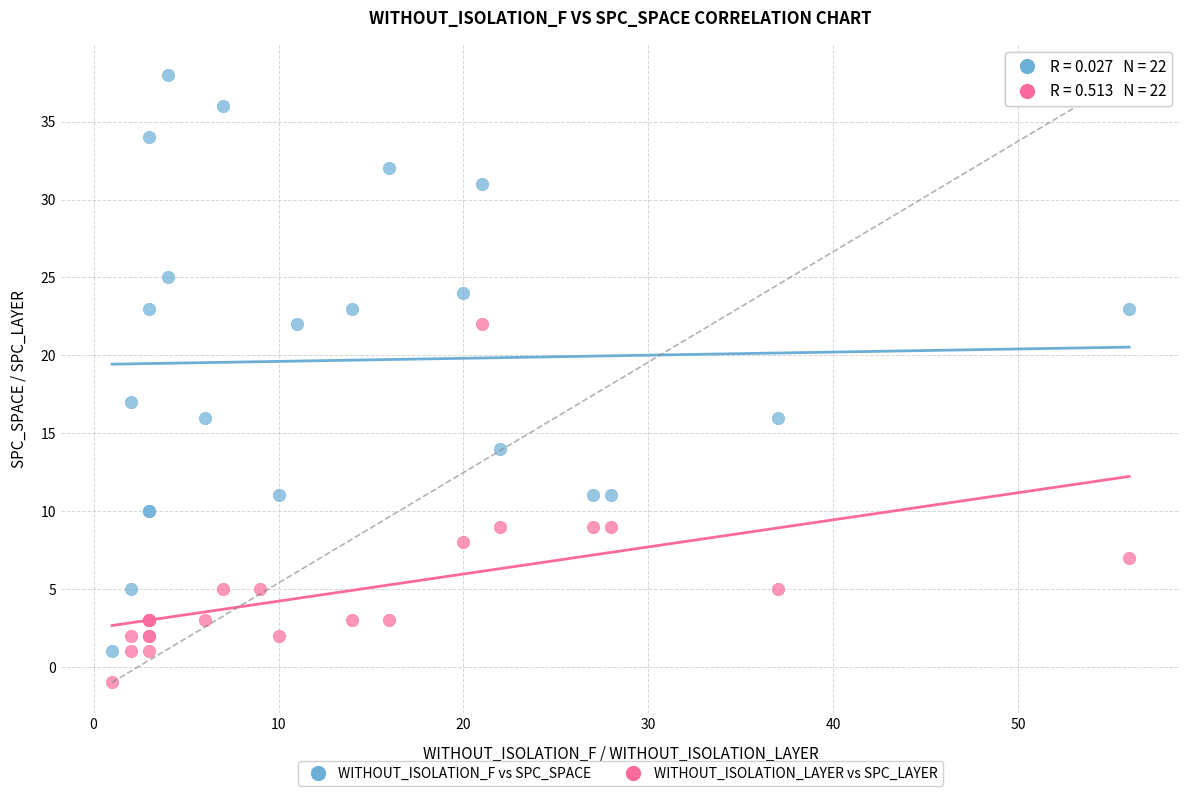

Which series has the widest spread of Y values?

WITHOUT_ISOLATION_F vs SPC_SPACE